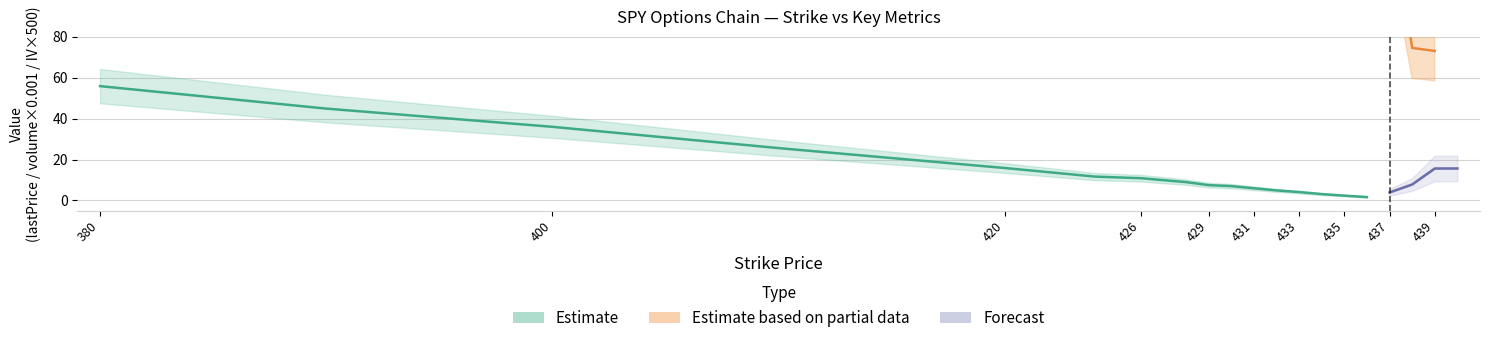

Is the value of volume_scaled at 430 greater than the value of impliedVolatility_scaled at 380?

Yes